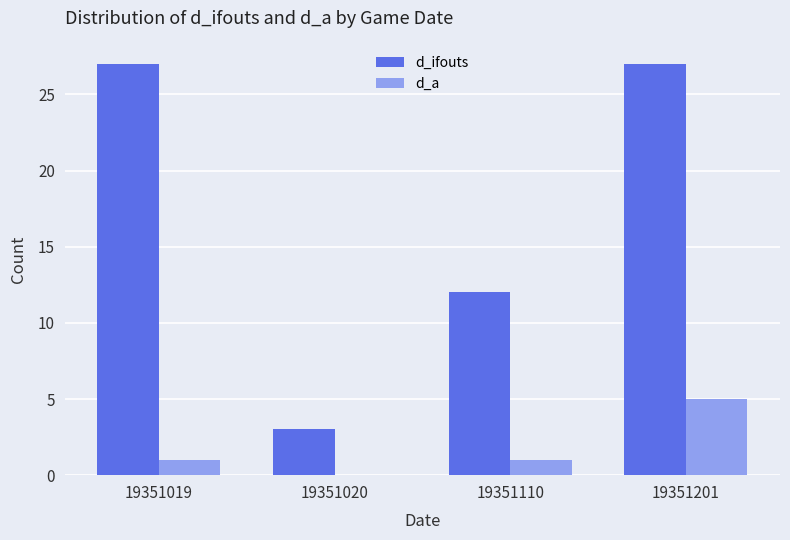

What are all the series names shown in the legend?

d_ifouts, d_a